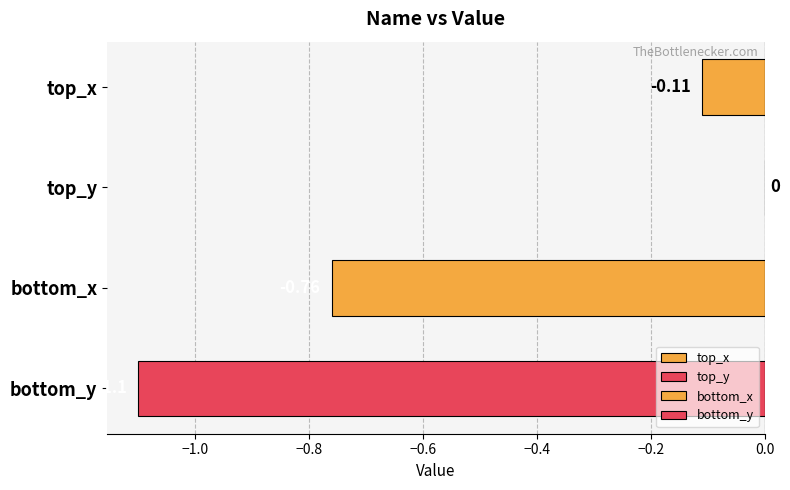

Rank the categories by value from lowest to highest.

bottom_y, bottom_x, top_x, top_y